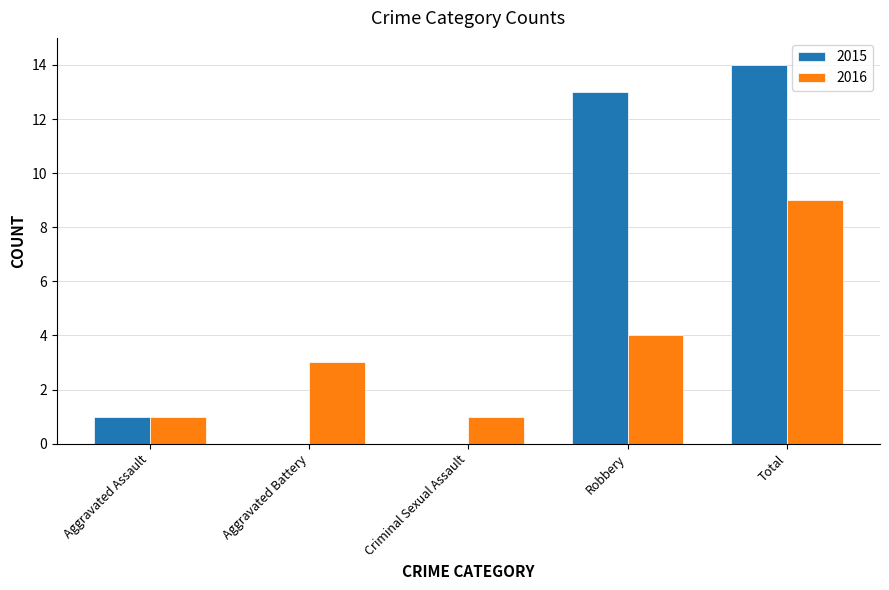

Between Aggravated Assault and Robbery, which series saw the biggest shift?

2015